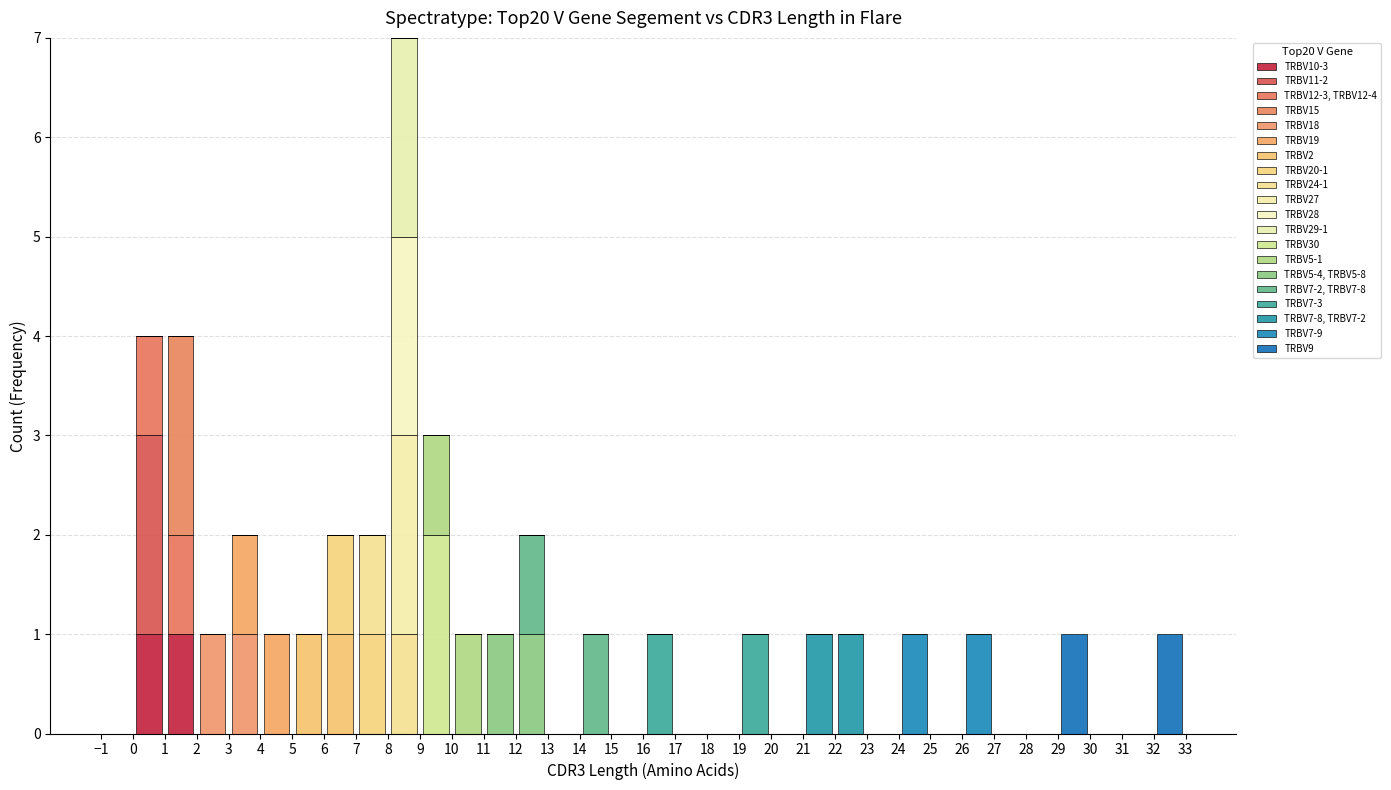

Which range on the x-axis has the tallest stacked bar (by total height)?

8 to 9